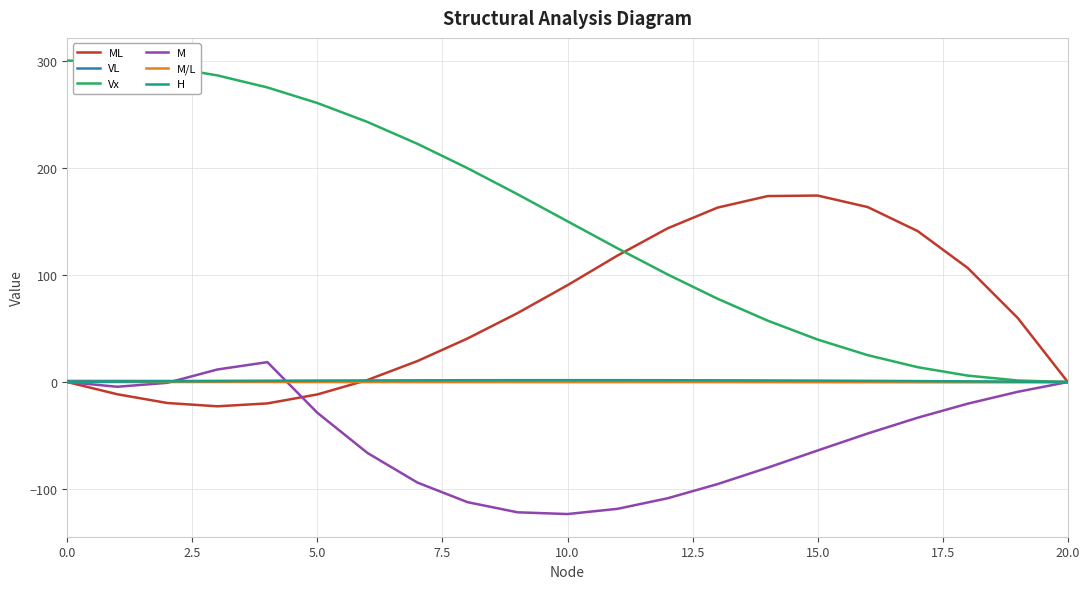

What is the maximum value for M?

18.6